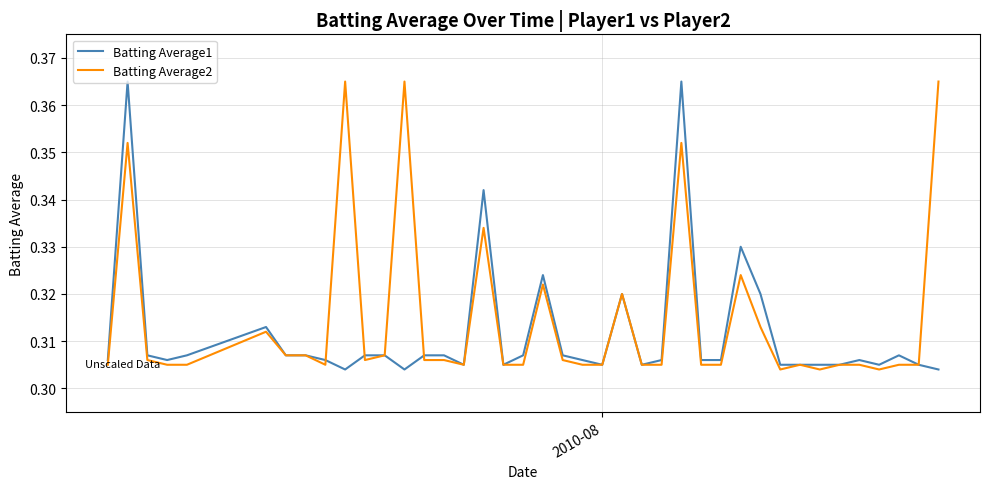

What are all the series names shown in the legend?

Batting Average1, Batting Average2